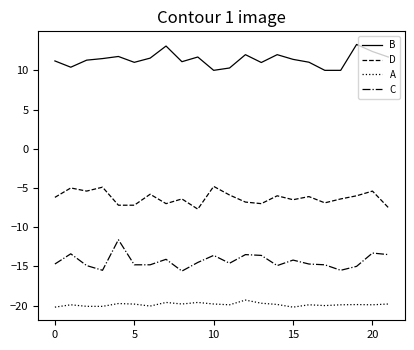

True or false: D and B intersect in this chart.

False